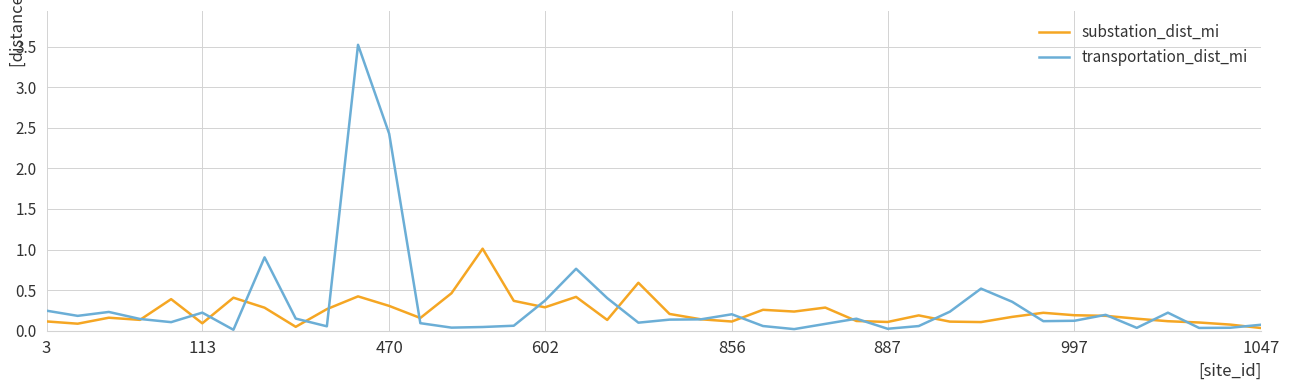

What is the greatest value displayed?

3.5